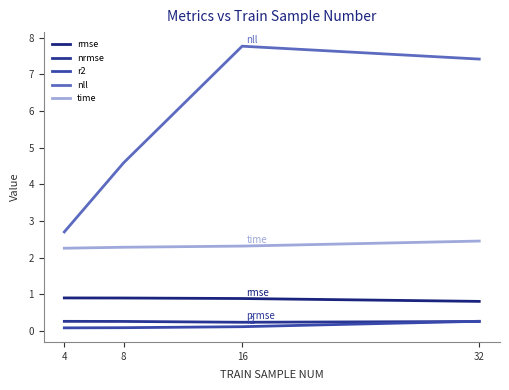

Which has a higher value, 8 or 4?

4